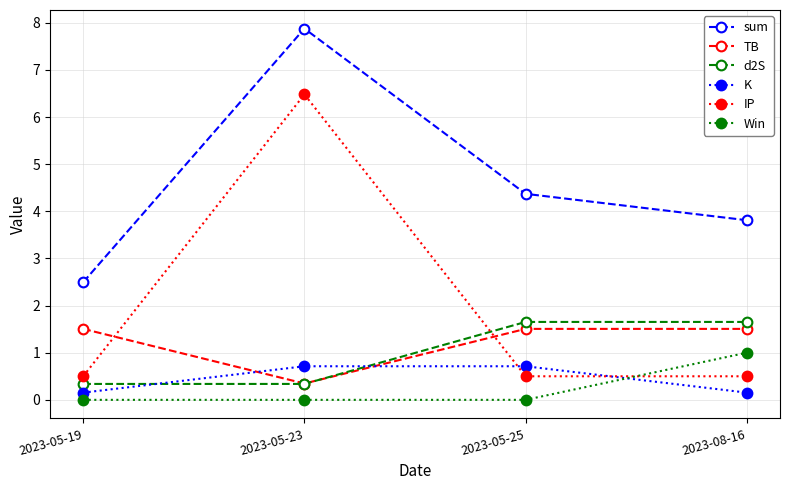

How many series are shown in this chart?

6